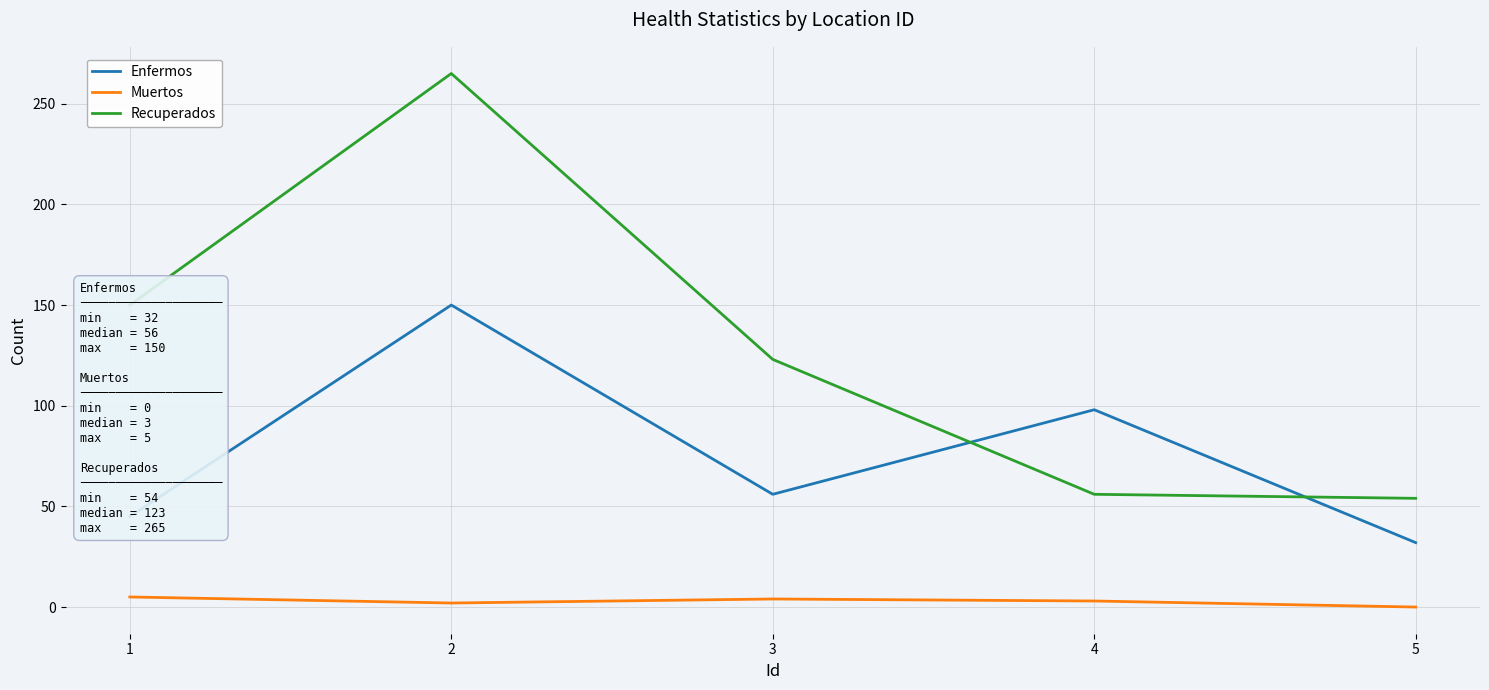

How many lines are shown in the chart?

3